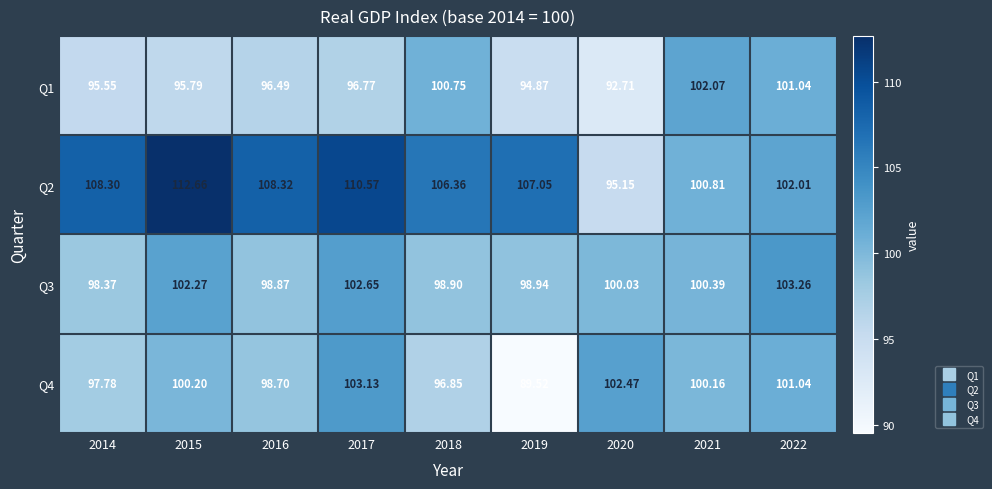

Is the value of Q3 at 2017 greater than the value of Q2 at 2016?

No